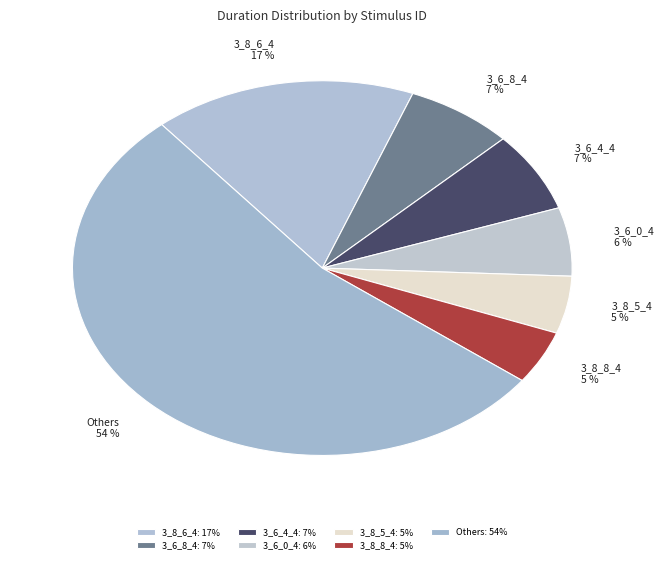

Which has a higher value, 3_6_0_4 or 3_6_4_4?

3_6_4_4